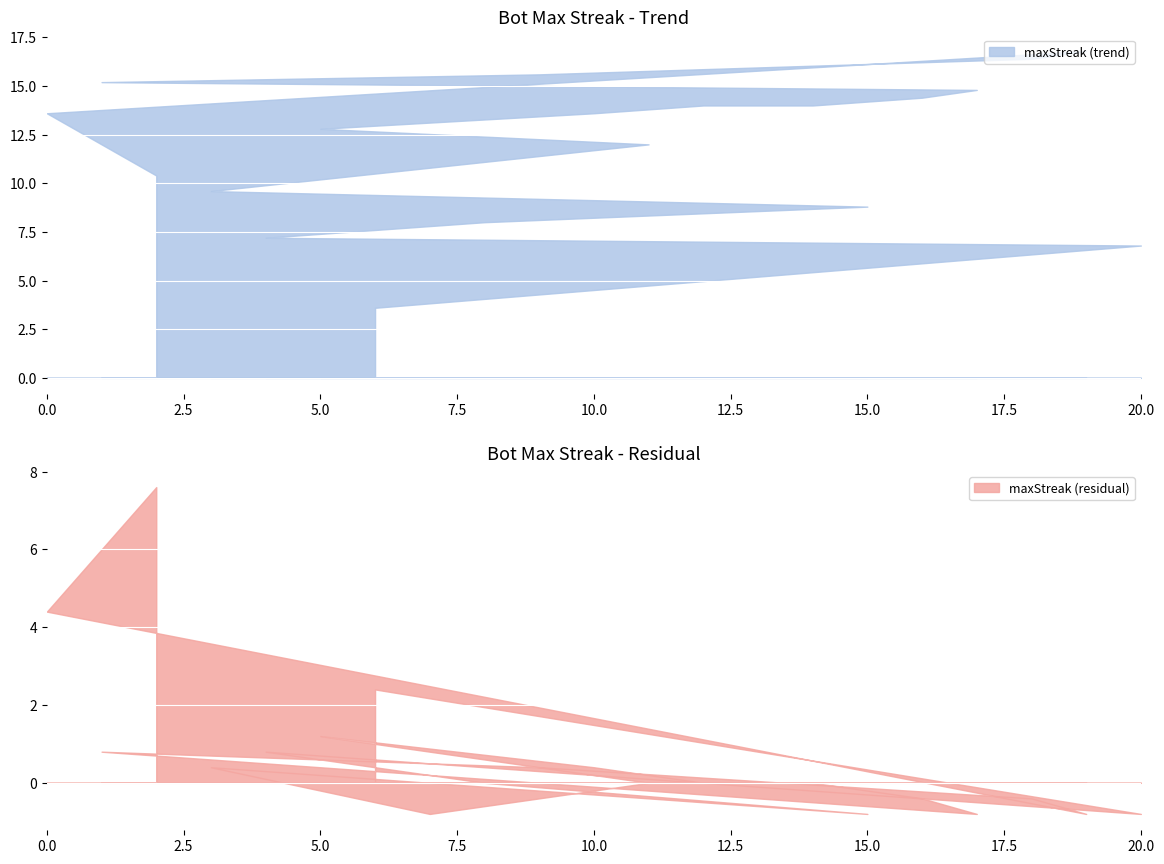

True or false: the data has more than 1 interior local peaks.

False